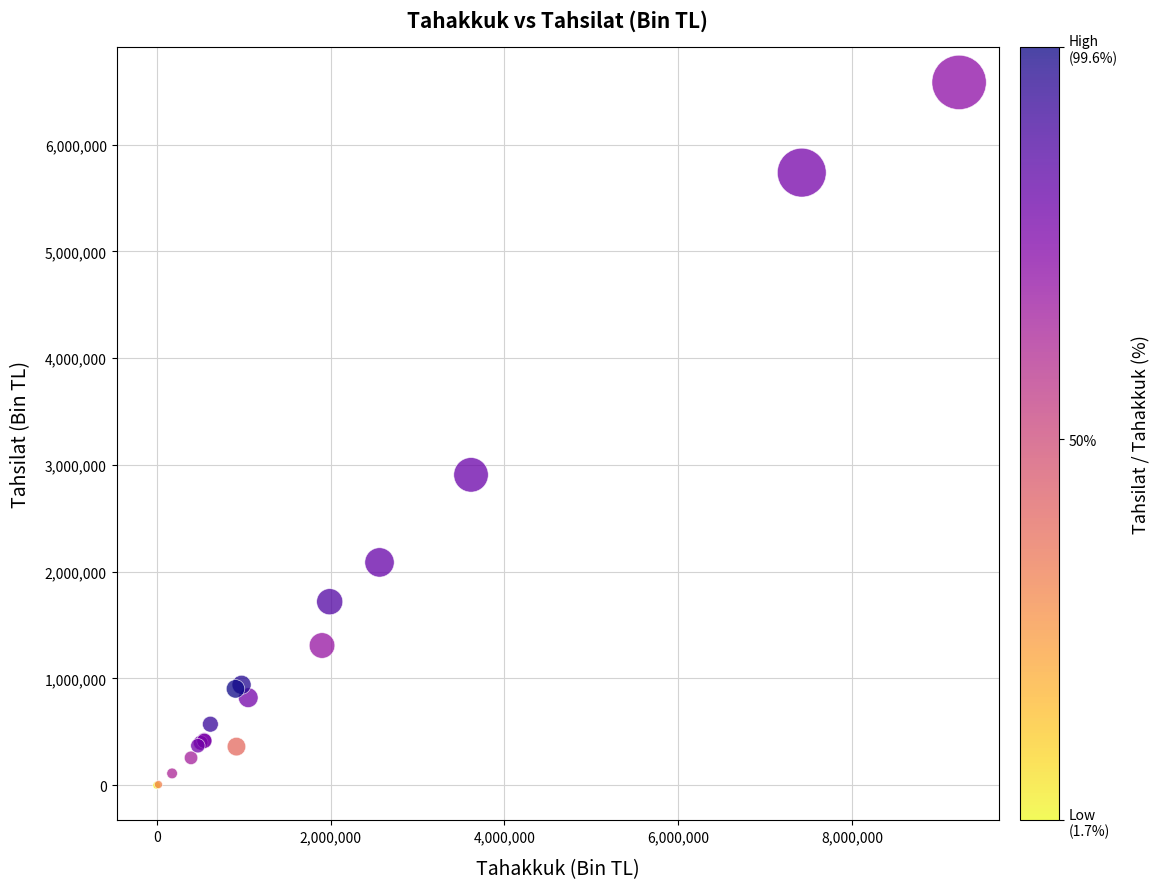

What Y value in the scatter plot is closest to 3291994?

2907708.0